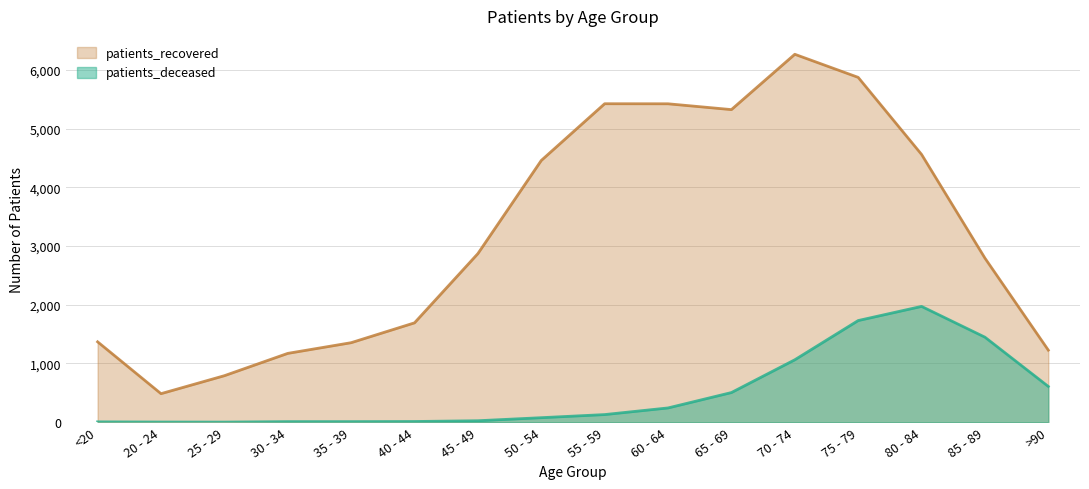

What is the value of the patients_recovered point at the 2nd from the left?

486